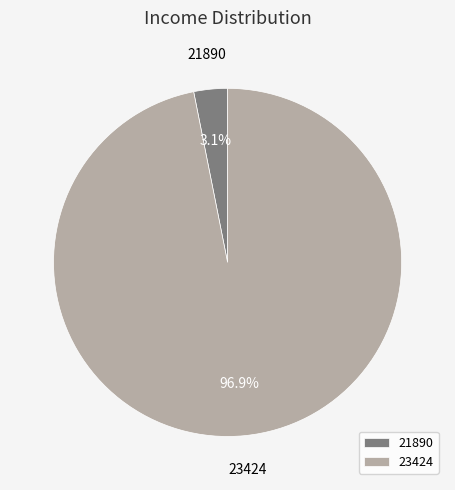

Combined, do 23424 and 21890 account for over 50%?

Yes